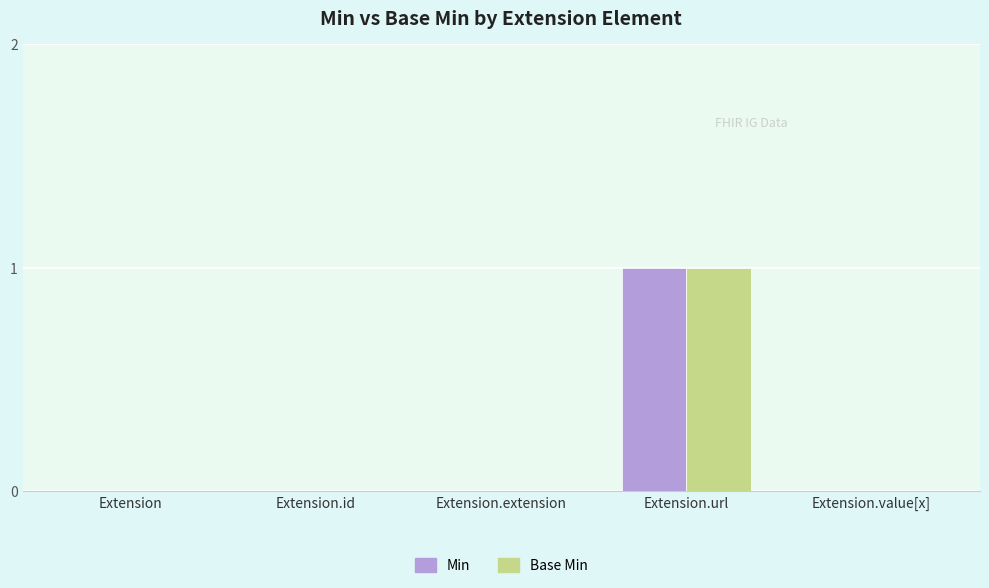

Are the bars grouped side by side (vs. stacked)?

Yes